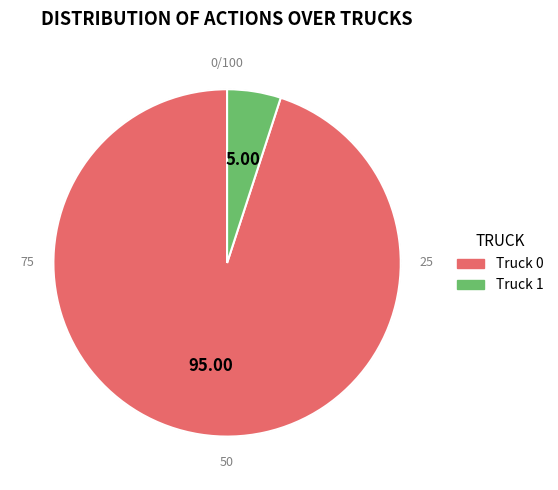

What is the smallest slice in the pie chart?

Truck 1